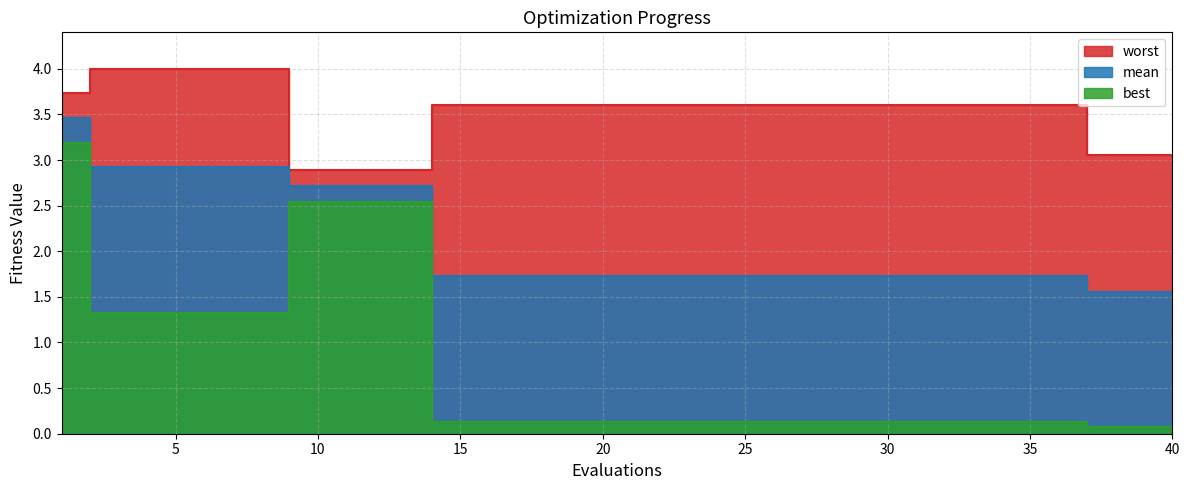

Count the number of categories in the chart.

40